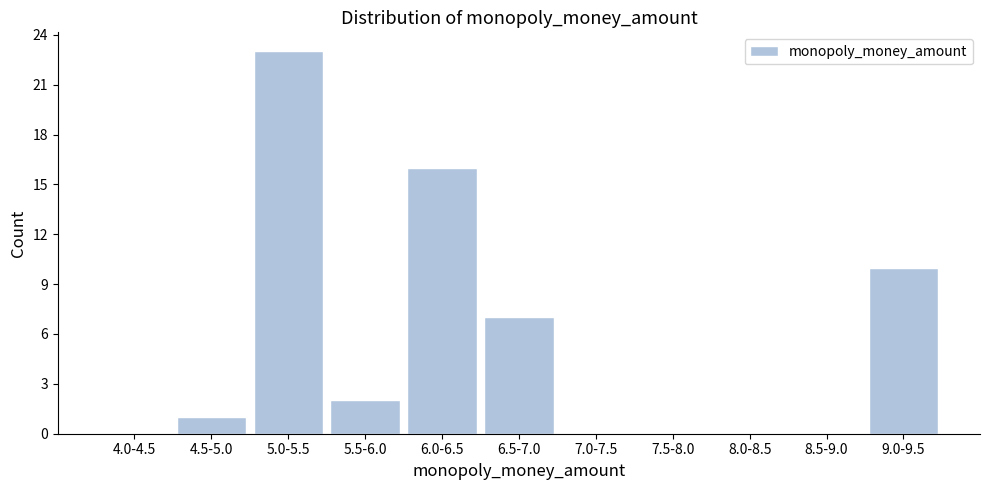

Reading right to left, what are all the values shown in this chart?

9.0-9.5=10	8.5-9.0=0	8.0-8.5=0	7.5-8.0=0	7.0-7.5=0	6.5-7.0=7	6.0-6.5=16	5.5-6.0=2	5.0-5.5=23	4.5-5.0=1	4.0-4.5=0